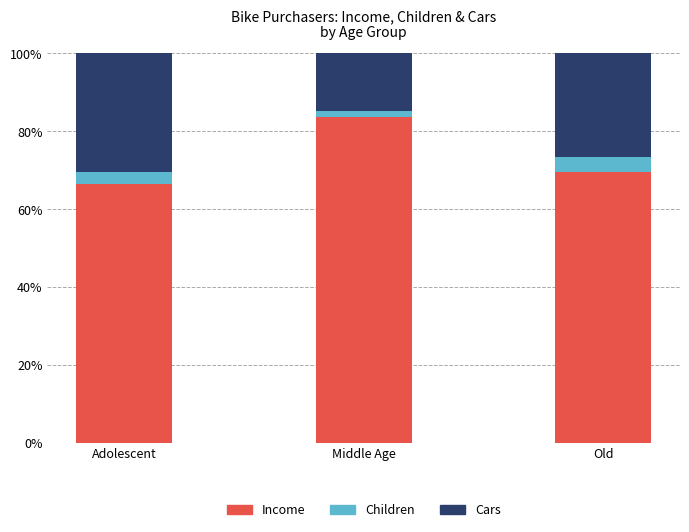

What is the value of the Income bar at the 2nd from the left?

83.7